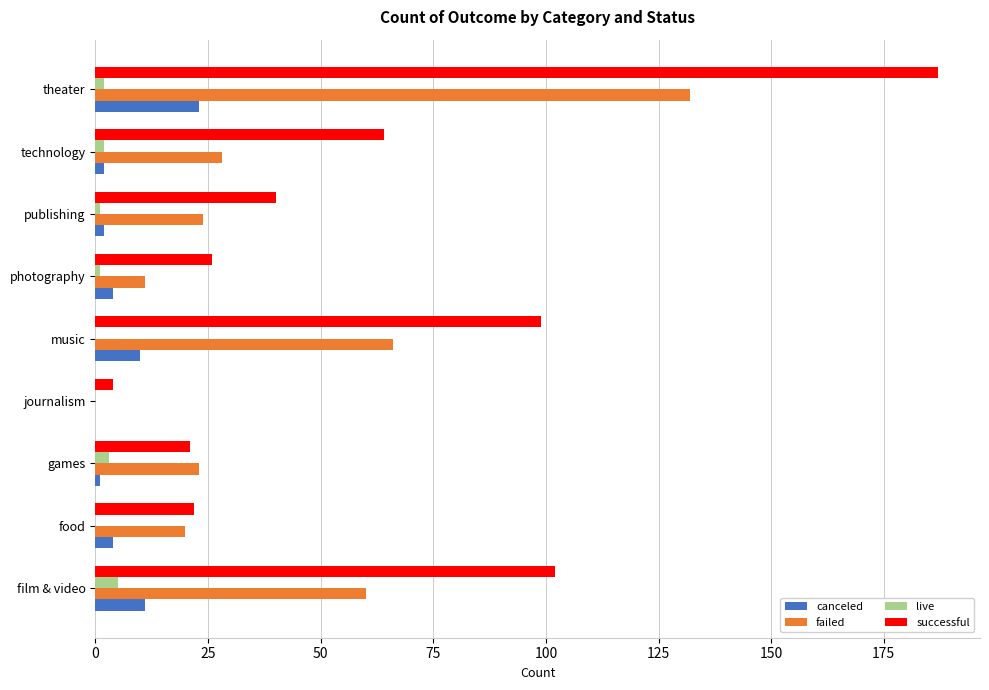

Which series has the largest total across all categories?

successful